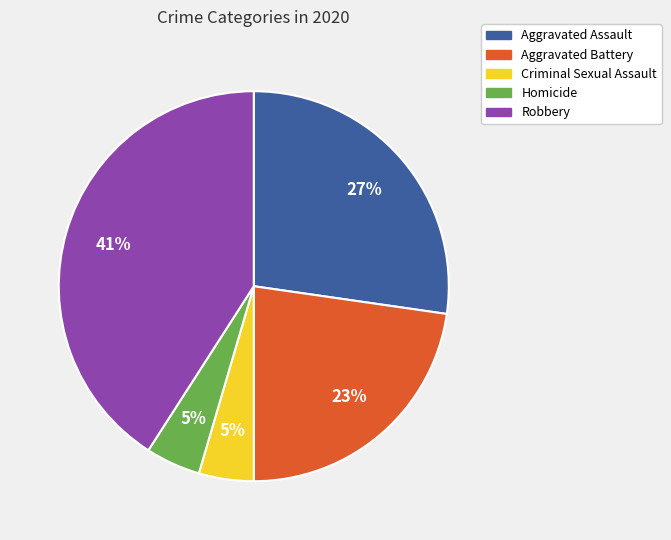

The Aggravated Assault slice represents 33% of the pie. True or false?

False